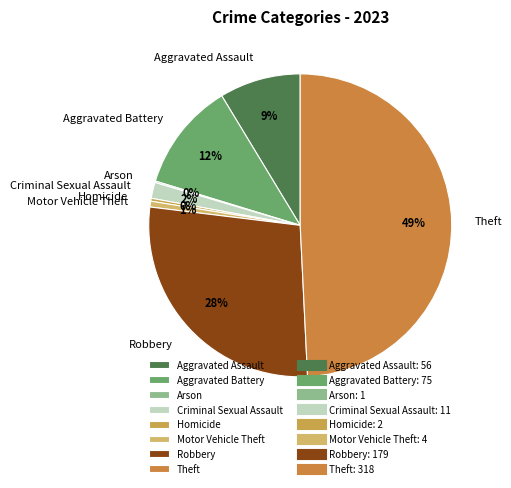

What percentage is the Aggravated Assault slice, to the nearest percent?

9%